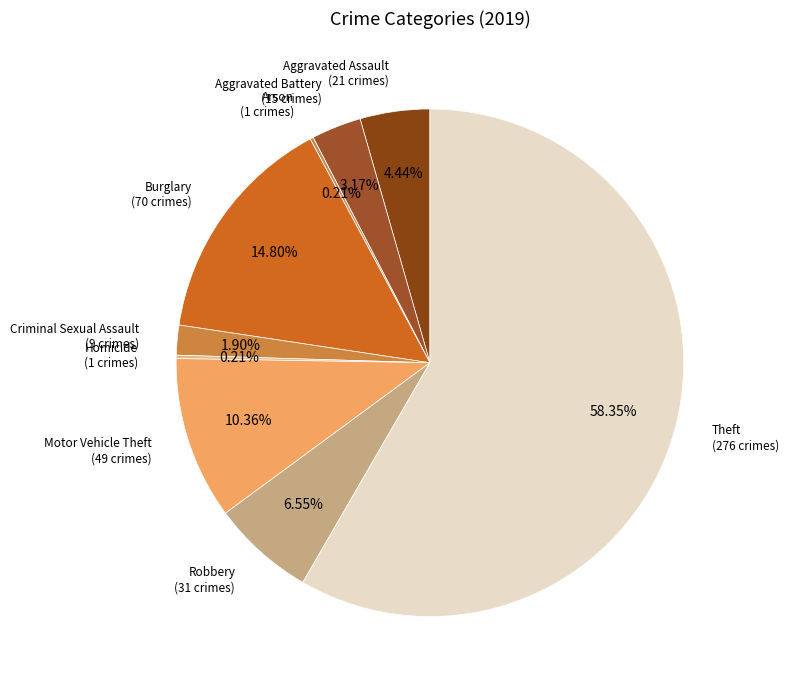

Which slice is the largest?

Theft